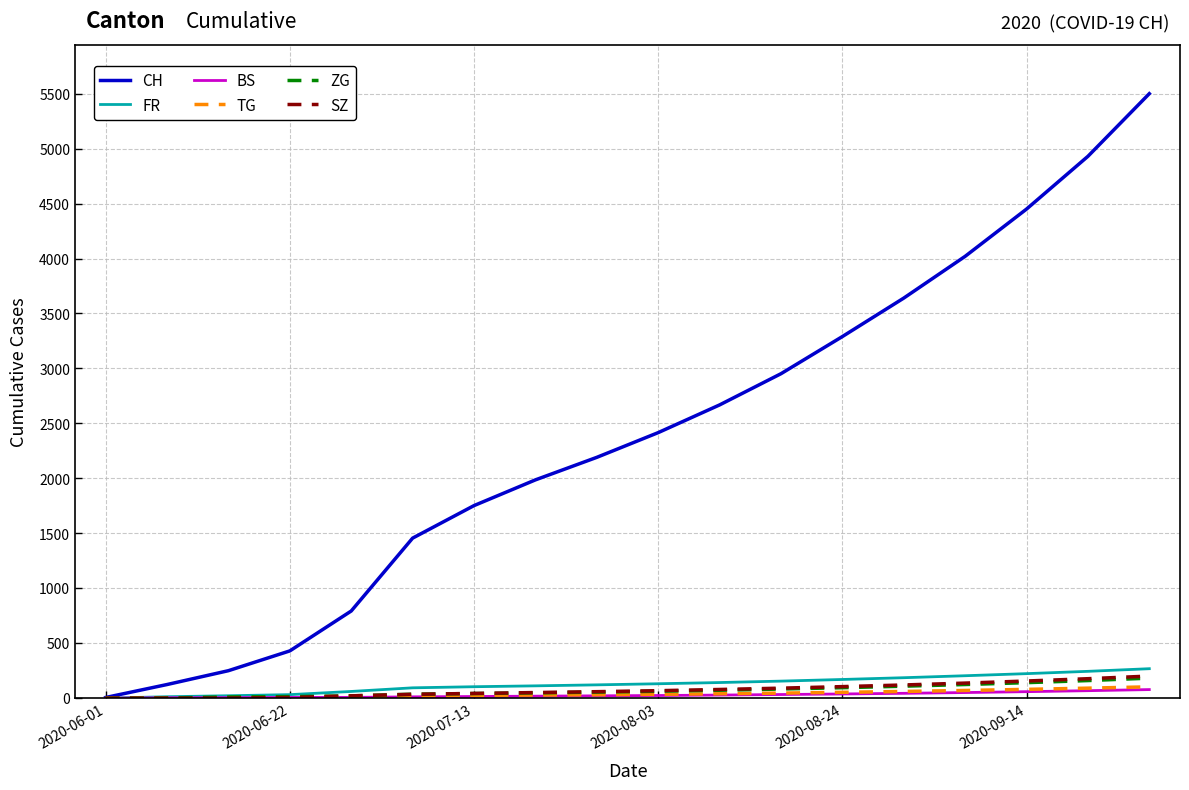

Which series has the widest spread of values?

CH